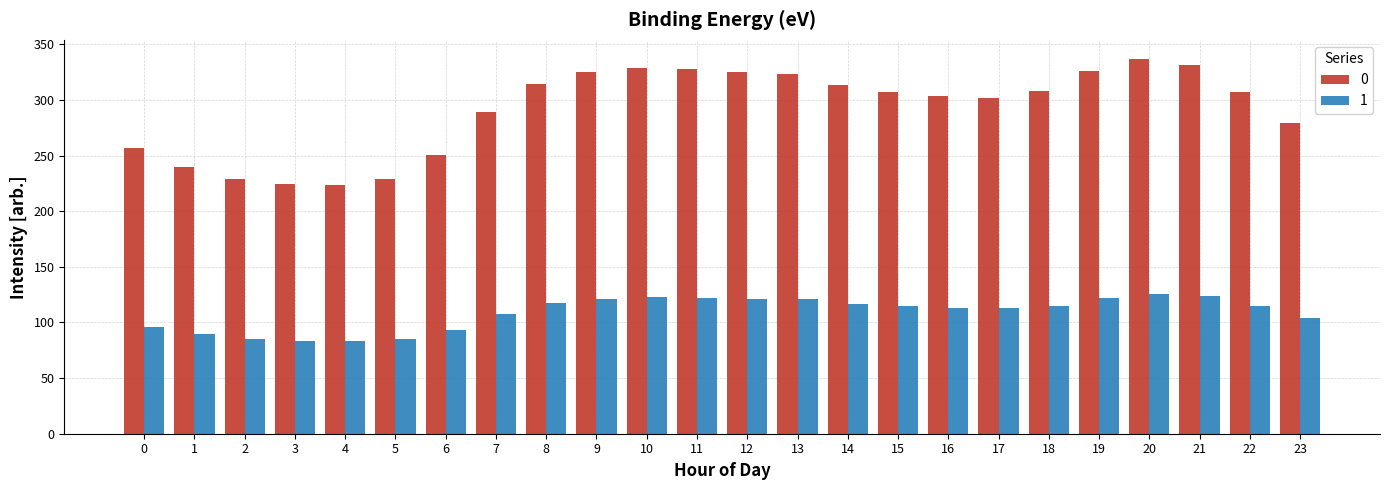

Read the 1 value at 4.

83.4